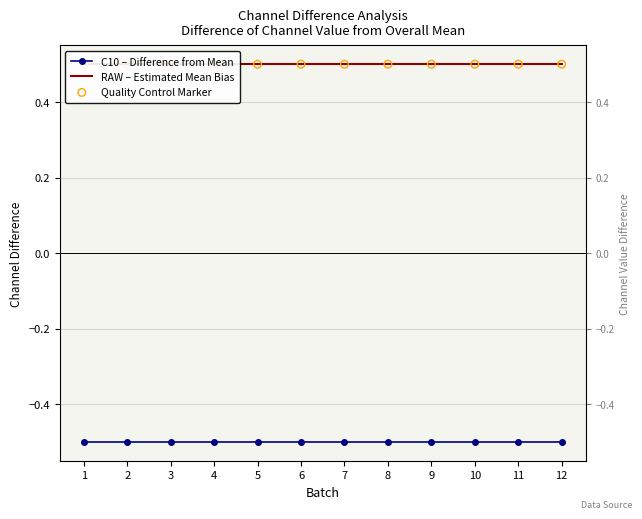

At how many categories does at least one series exceed 0?

12